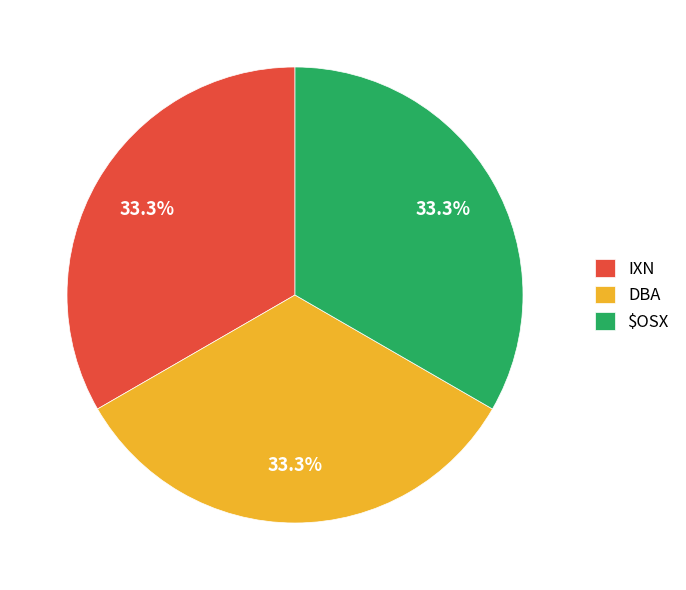

True or false: $OSX accounts for 33% of the total.

True